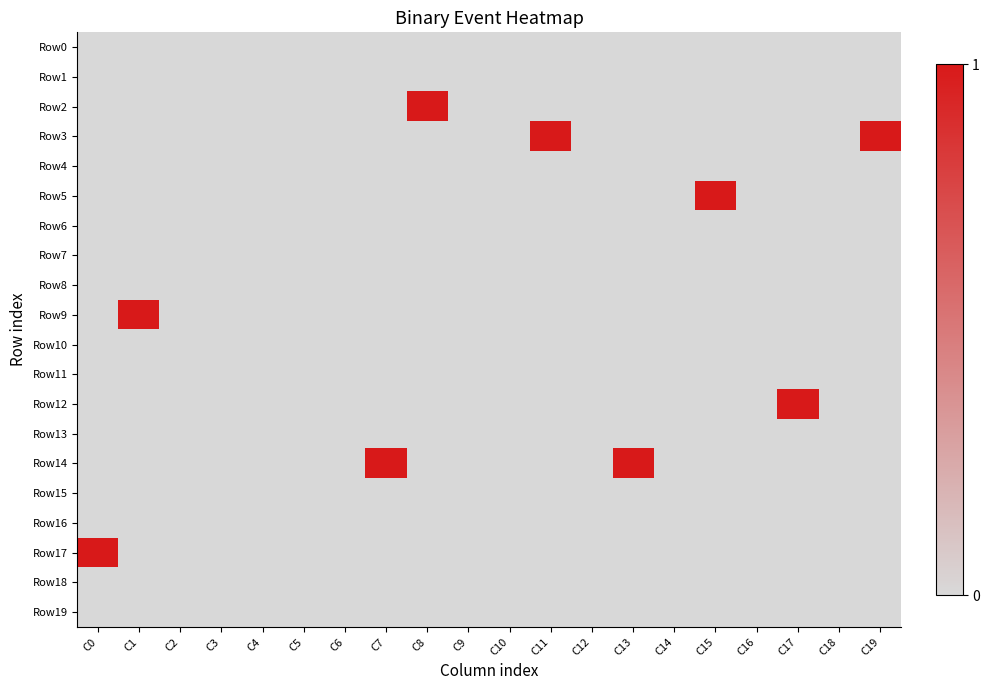

Rank the series by their maximum value, from highest to lowest.

Row2, Row3, Row5, Row9, Row12, Row14, Row17, Row0, Row1, Row4, Row6, Row7, Row8, Row10, Row11, Row13, Row15, Row16, Row18, Row19